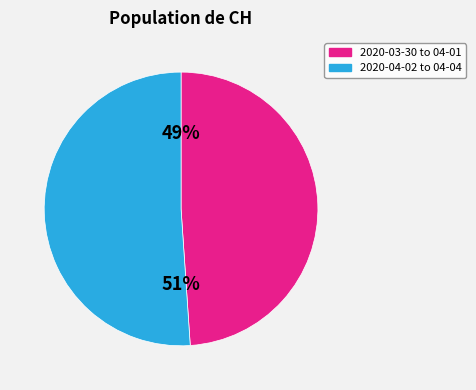

Rank the categories by value from lowest to highest.

2020-03-30 to 04-01, 2020-04-02 to 04-04